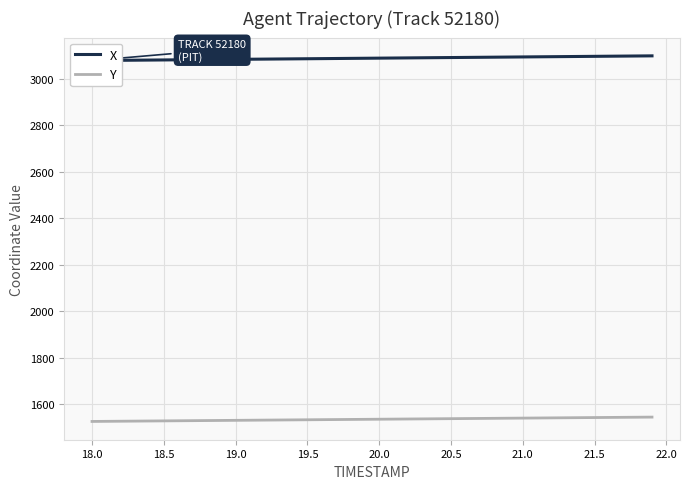

Count the number of categories in the chart.

40